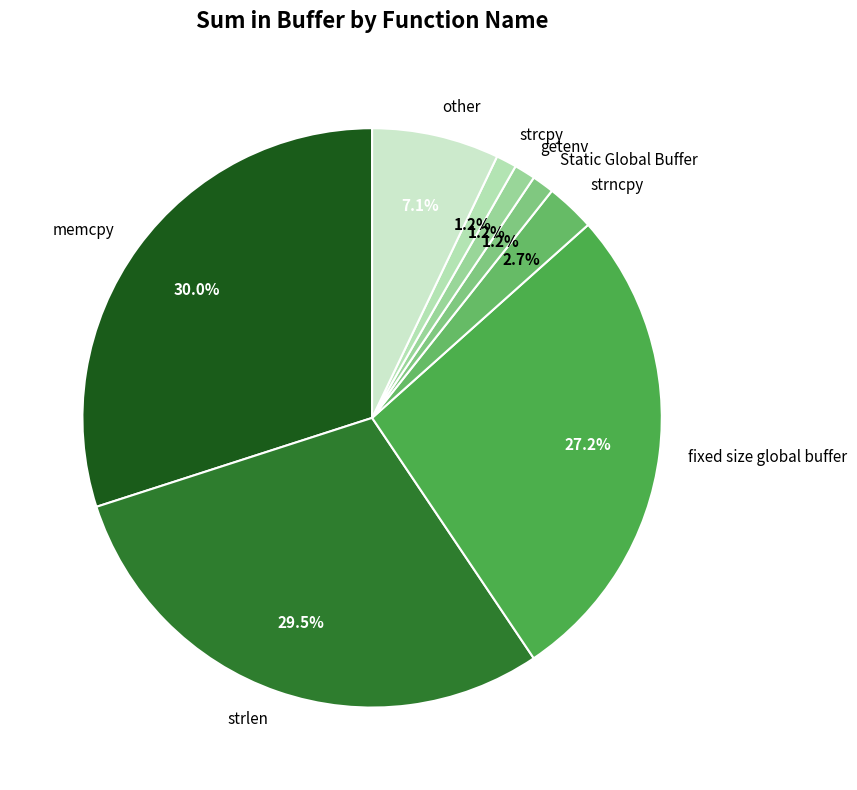

Which slice is the largest?

memcpy